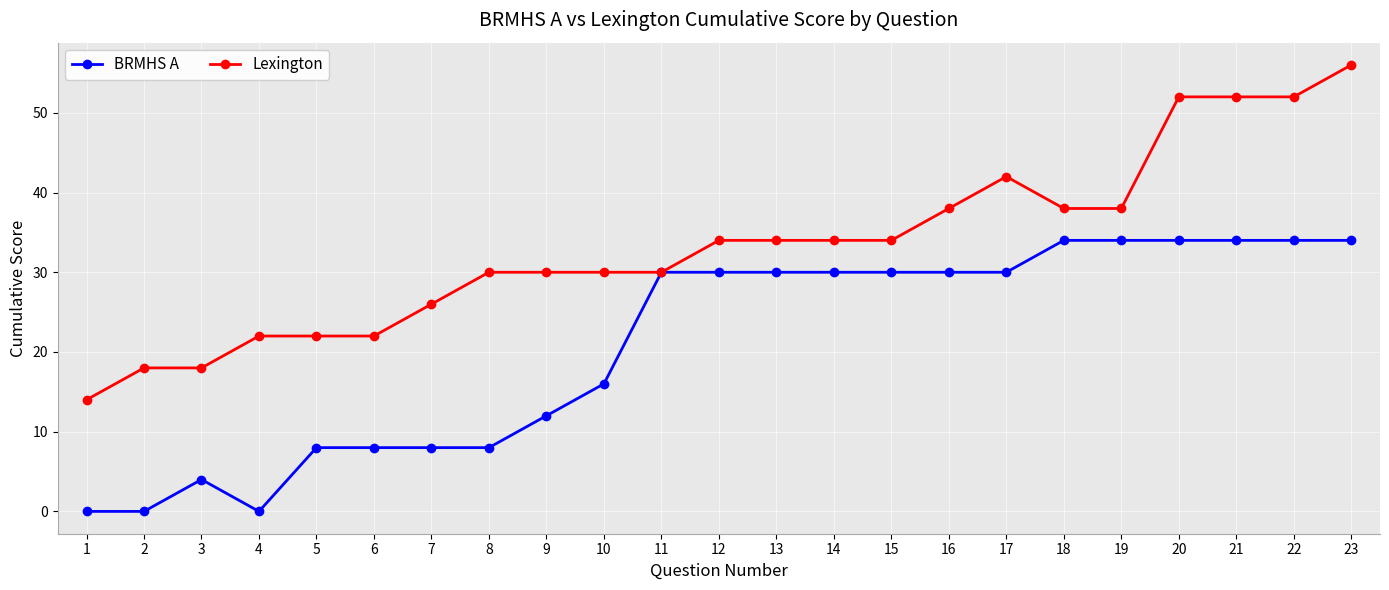

What is the difference between the maximum and minimum values in the BRMHS A series?

34